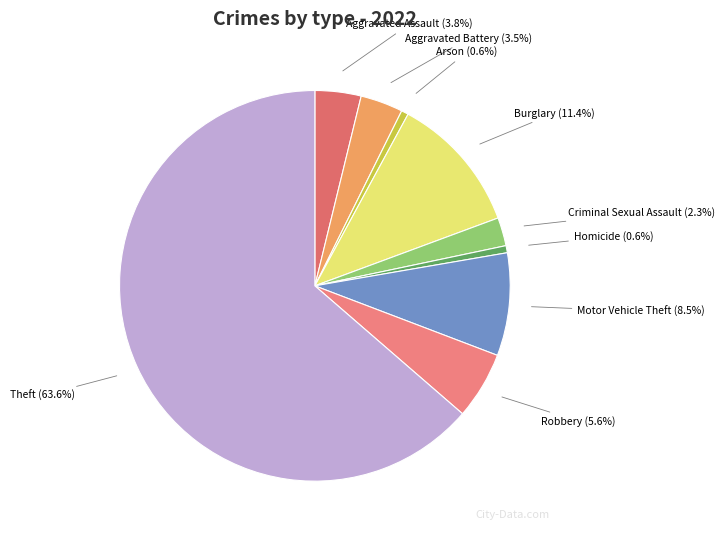

Which has a higher value, Motor Vehicle Theft or Burglary?

Burglary